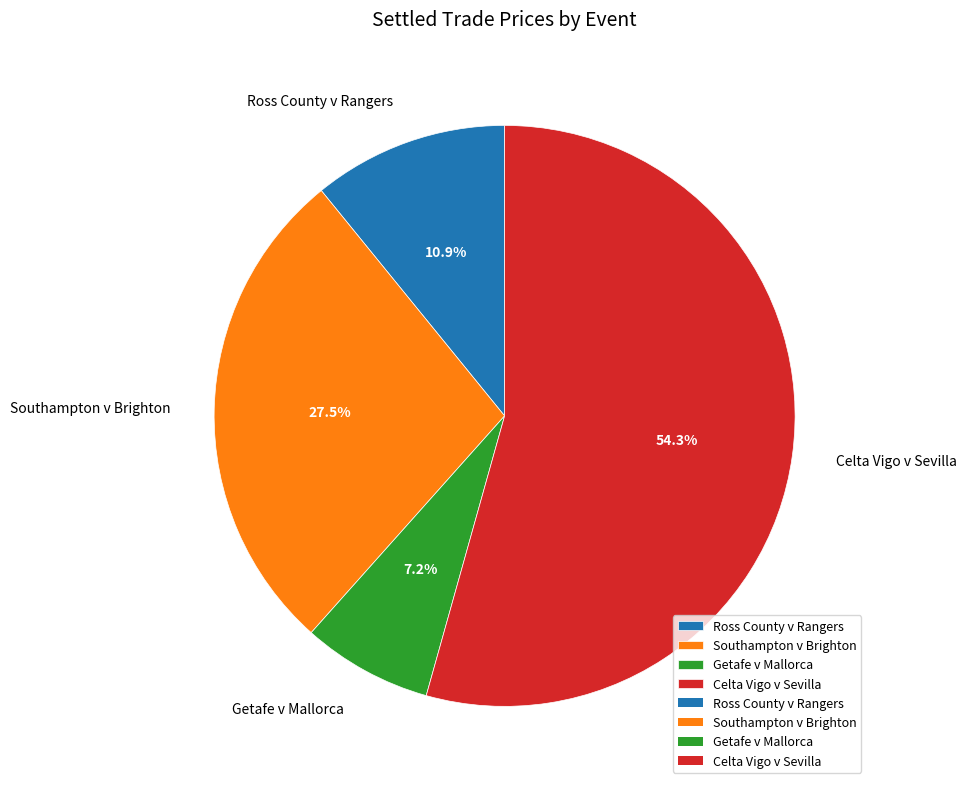

To the nearest percent, what is the average slice percentage?

25%